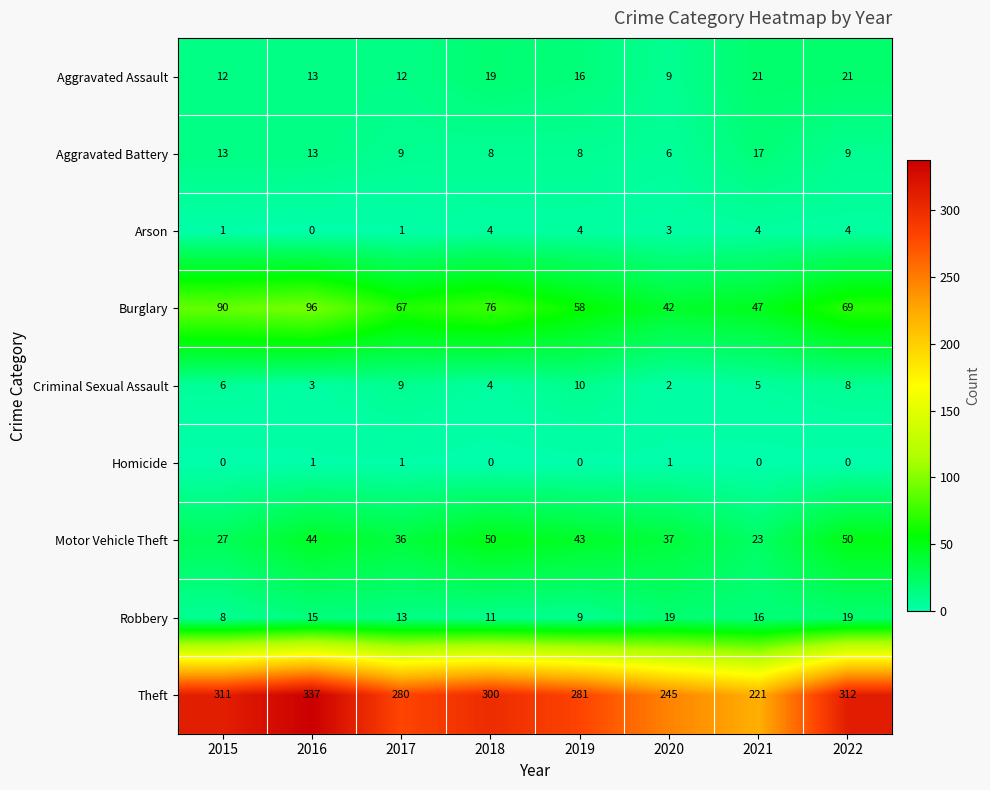

Which series has the largest range (max minus min)?

Theft